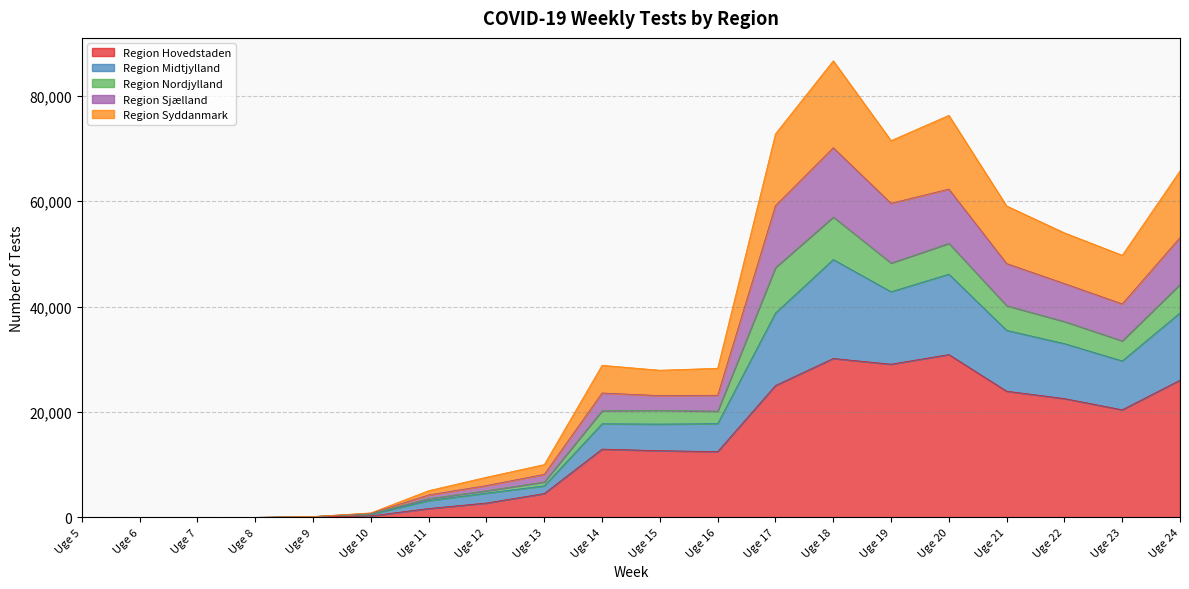

At how many categories does at least one series exceed 76304?

2